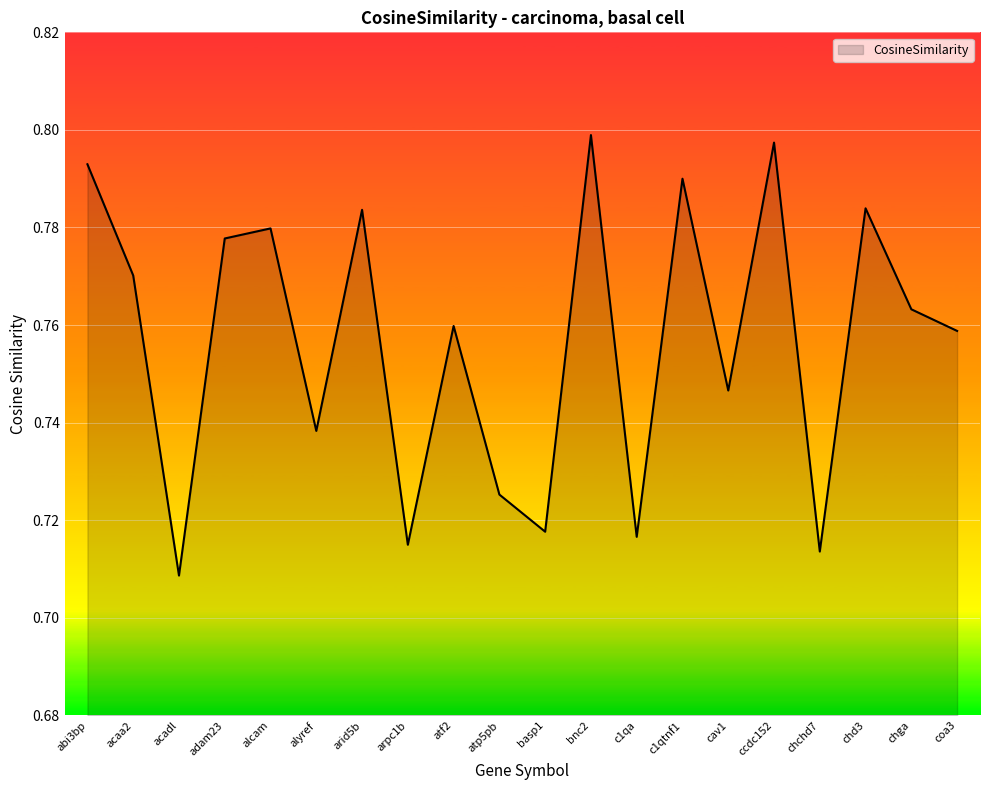

At which category does the chart reach its minimum across all series?

acadl